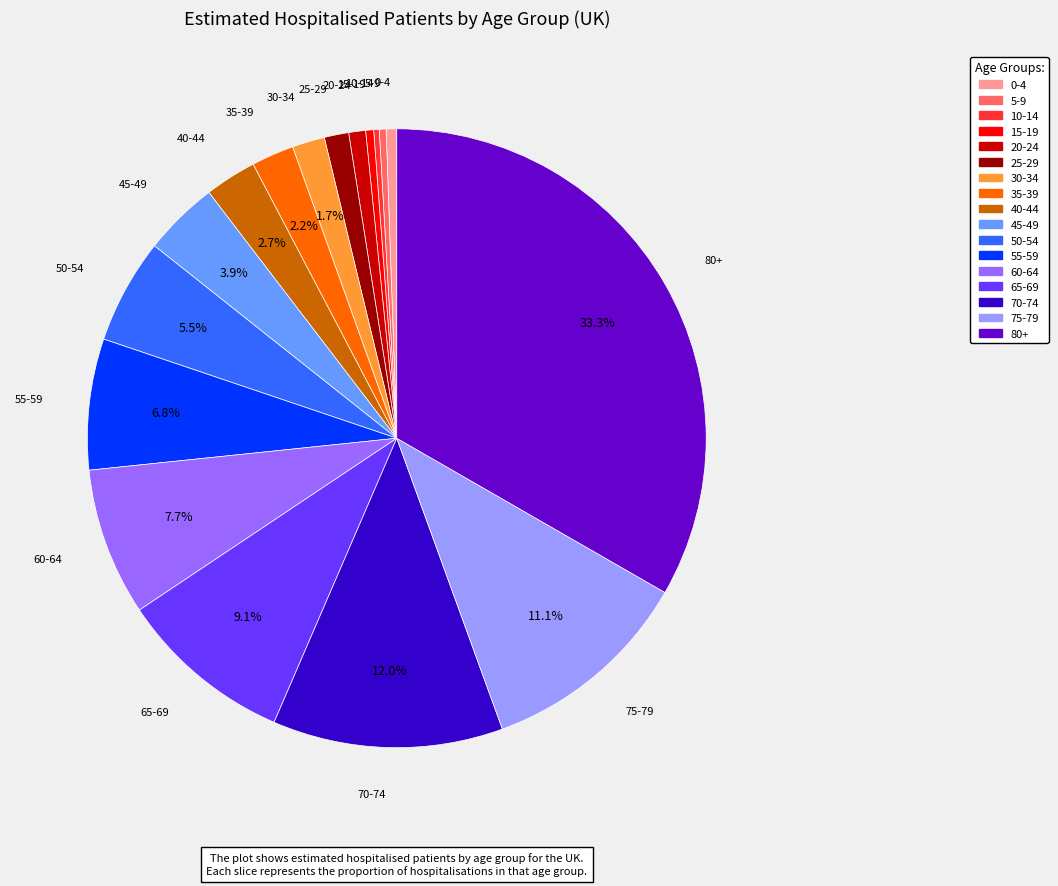

What is the largest slice in the pie chart?

80+